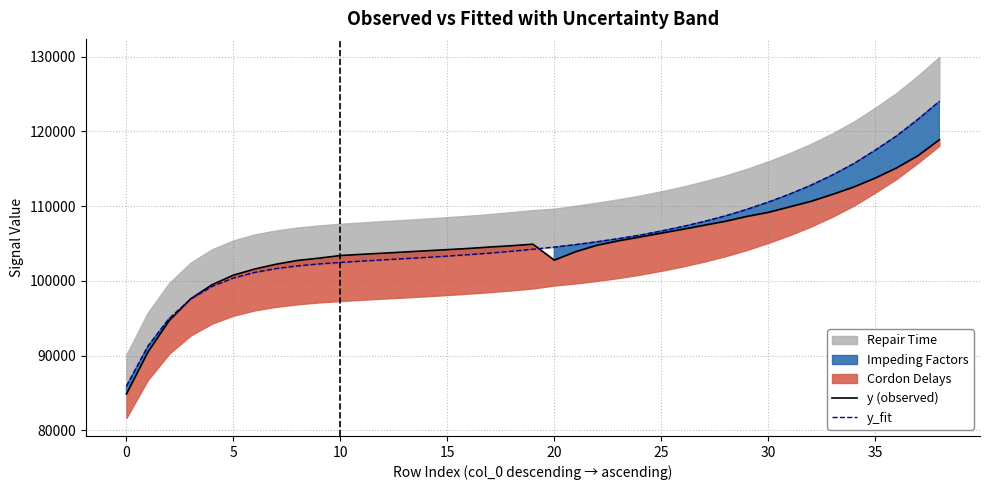

What is the label of the 19th point from the right?

20